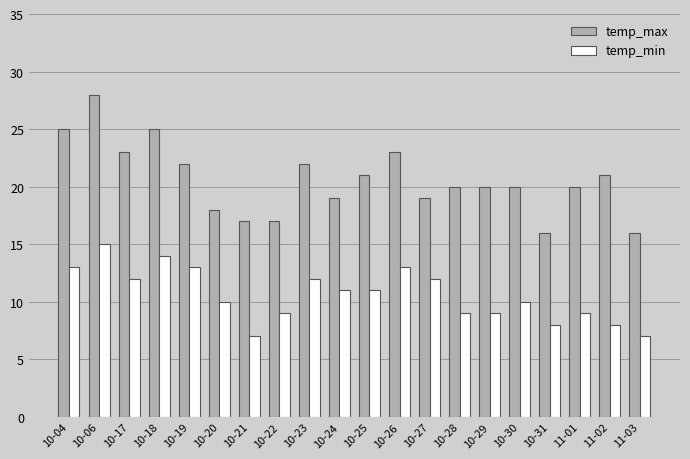

Reading left to right, transcribe all the data shown in this chart.

temp_max: 25	28	23	25	22	18	17	17	22	19	21	23	19	20	20	20	16	20	21	16
temp_min: 13	15	12	14	13	10	7	9	12	11	11	13	12	9	9	10	8	9	8	7